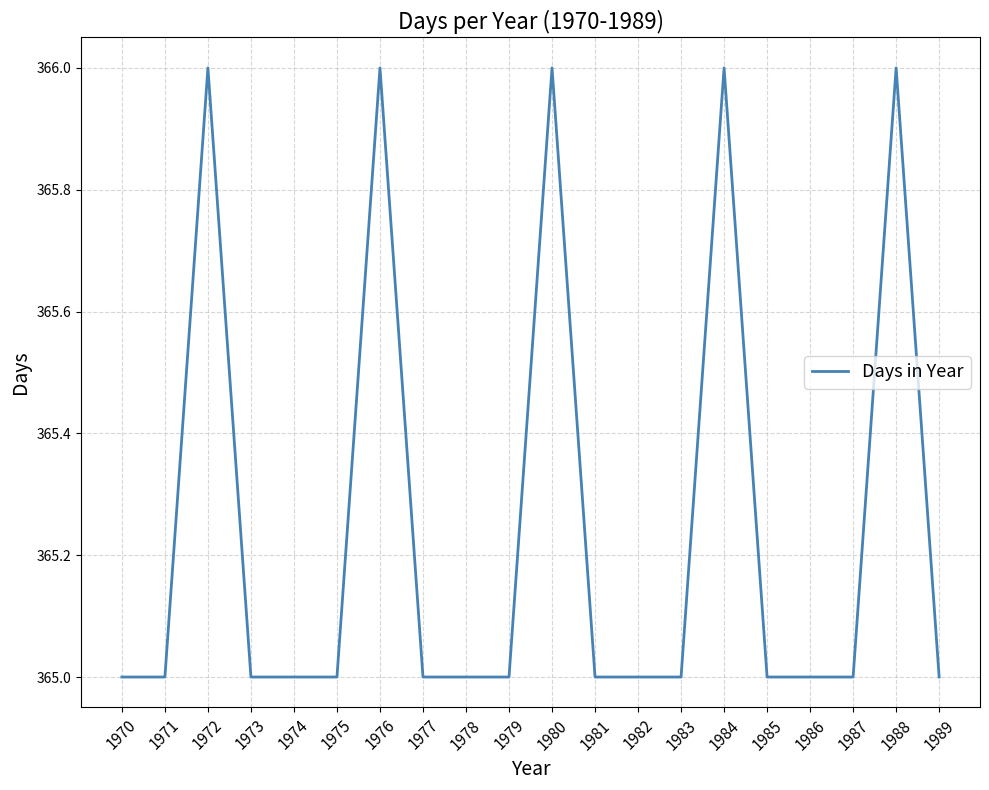

What is the smallest value displayed?

365